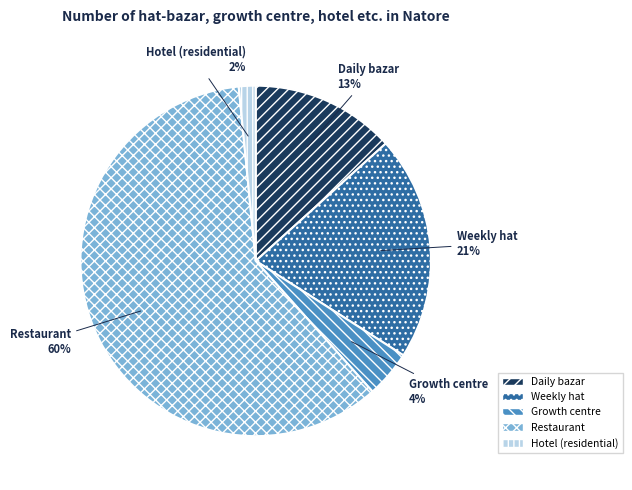

Which has a higher value, Daily bazar or Restaurant?

Restaurant